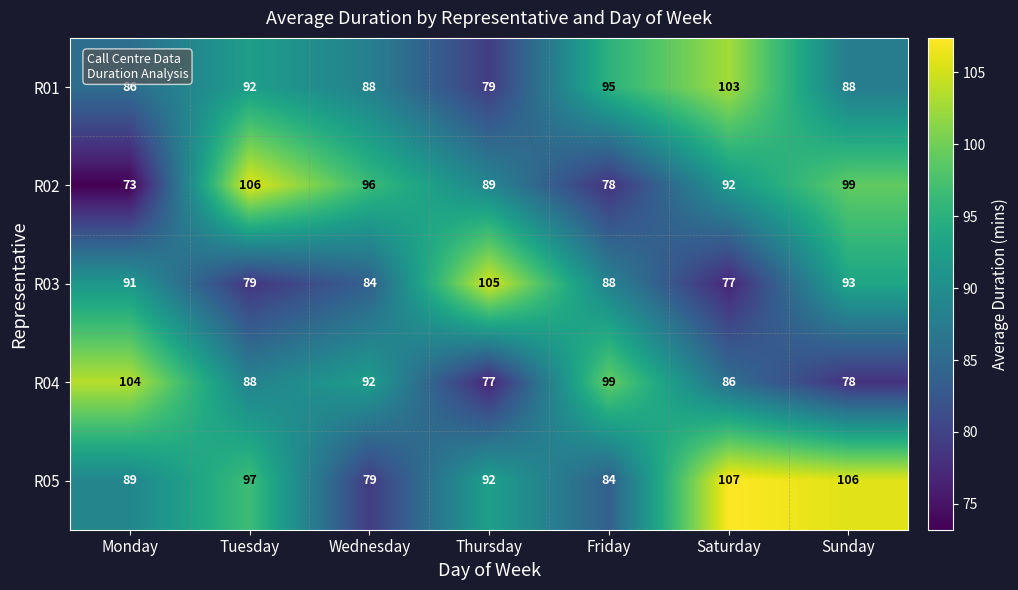

What is the total value across all series at Wednesday?

439